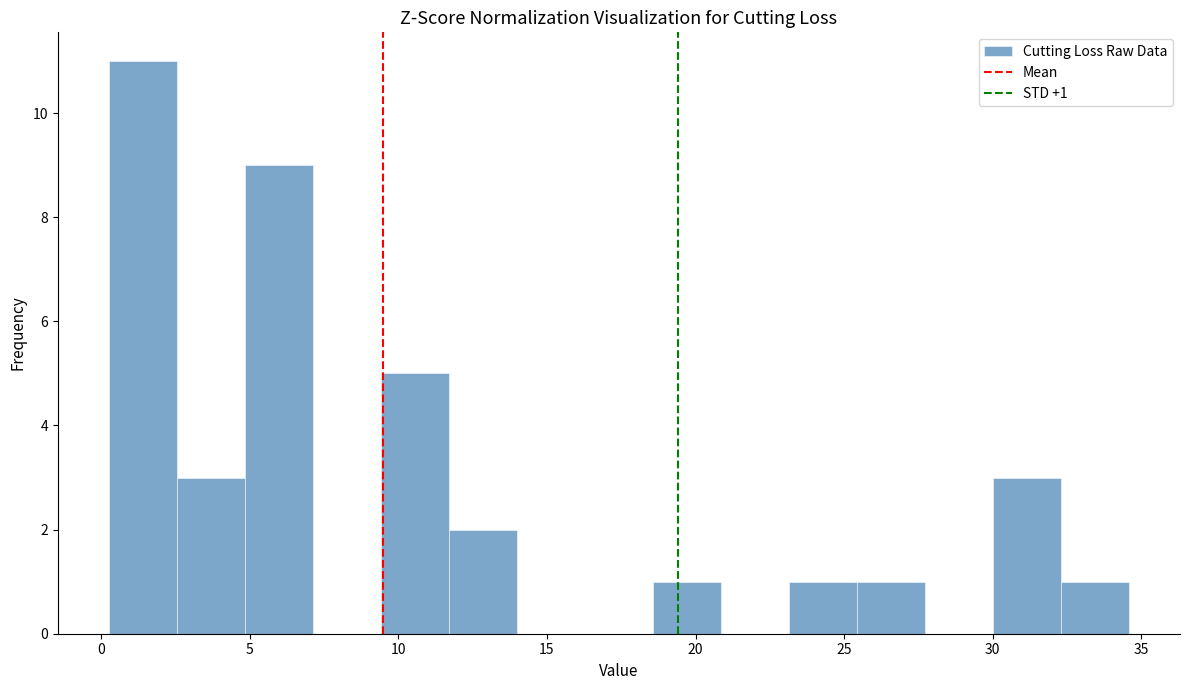

Over which range of the x-axis is the bar tallest?

0.5 to 2.5